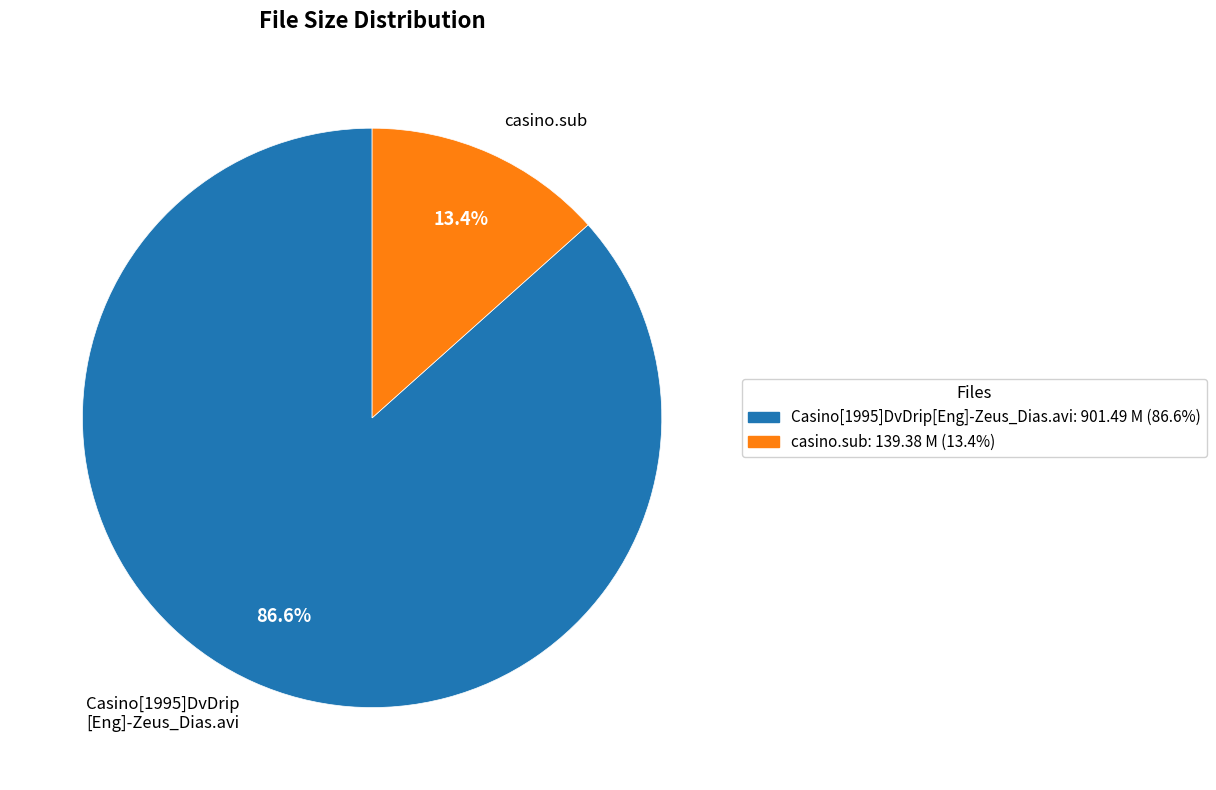

To the nearest percent, what is the average slice percentage?

50%